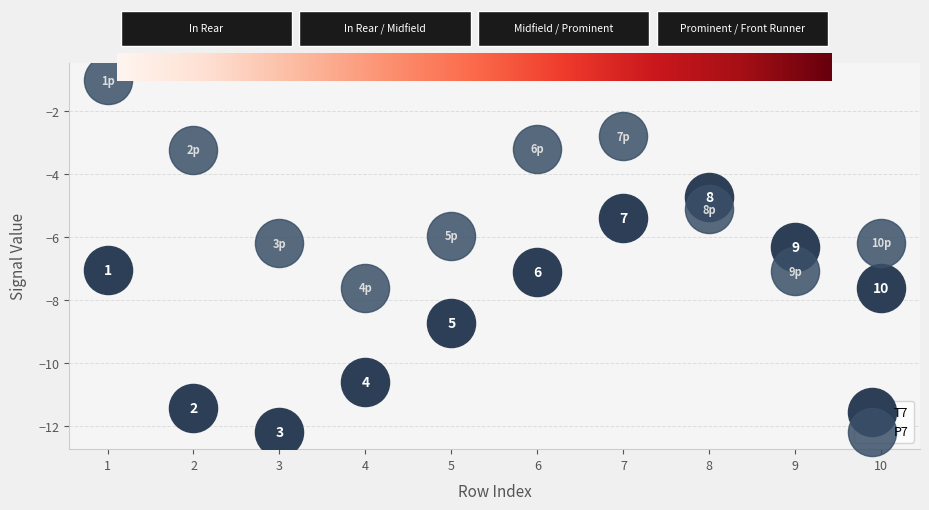

Across all data points, what is the range of Y values (max minus min)?

11.2